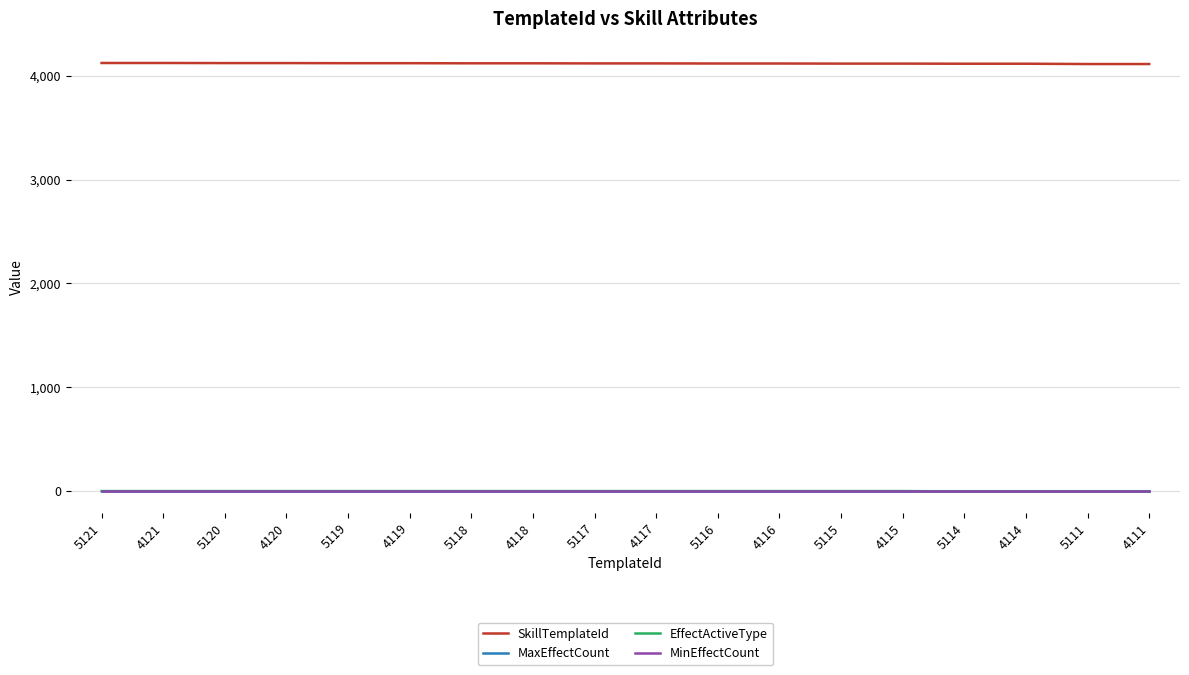

How many lines are shown in the chart?

4